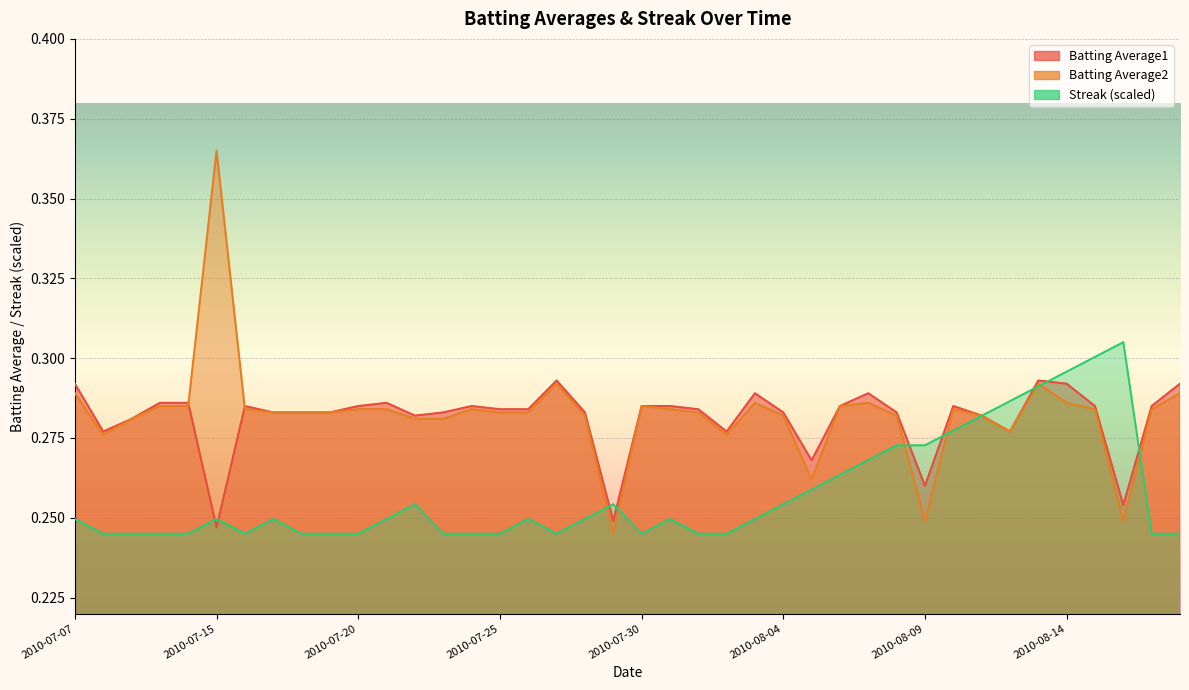

What is the total value across all series at 2010-07-20?

0.8